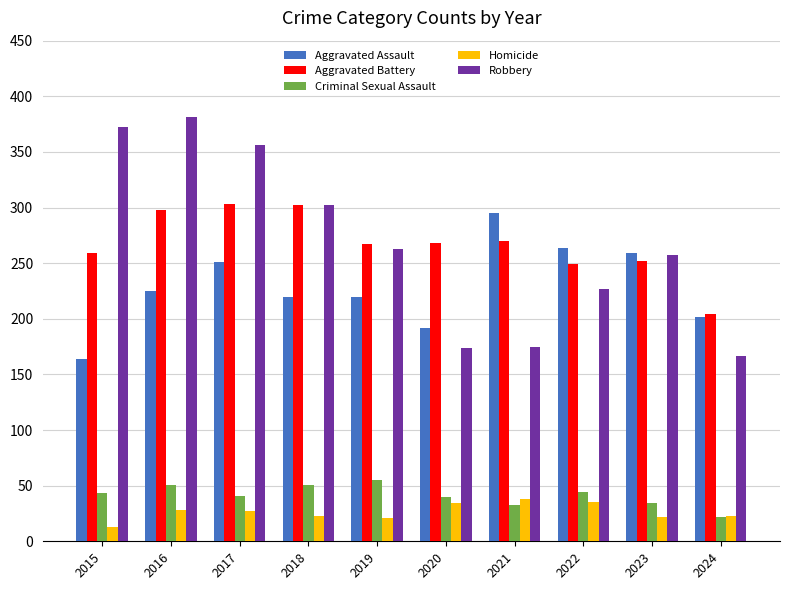

What is the total value across all series at 2021?

811